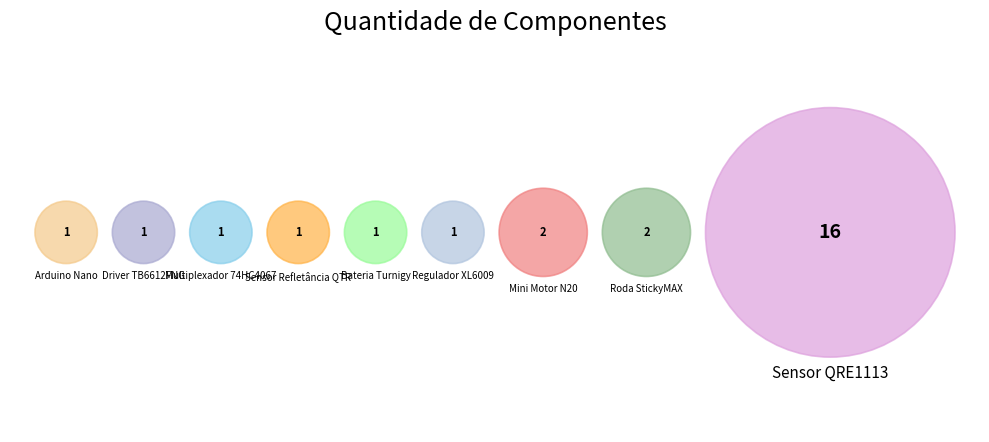

What is the ratio of the value at Driver TB6612FNG to the value at Mini Motor N20?

0.5